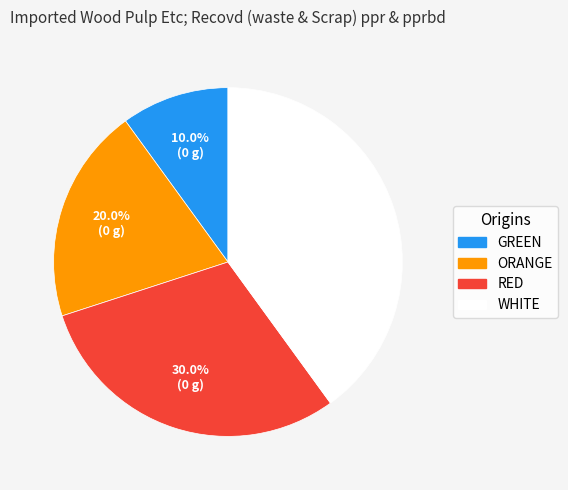

How many segments does this pie chart have?

4